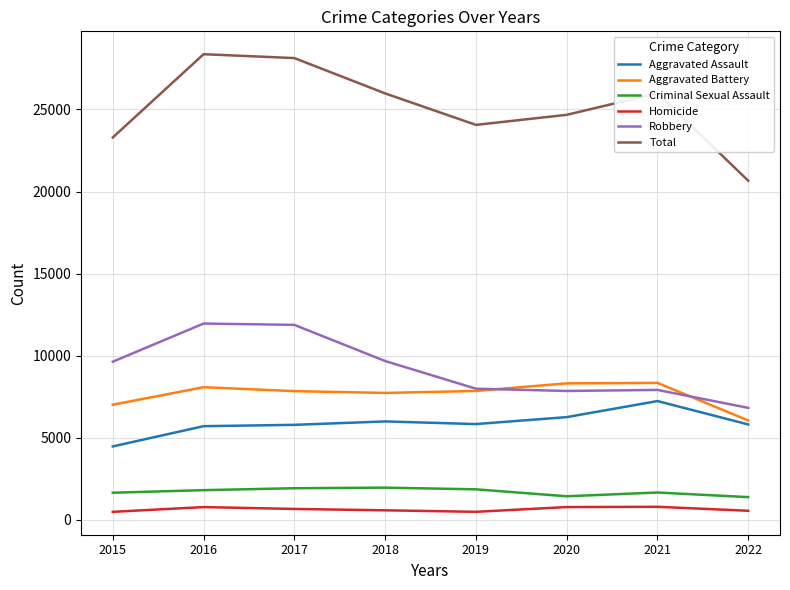

Which series has the largest total across all categories?

Total